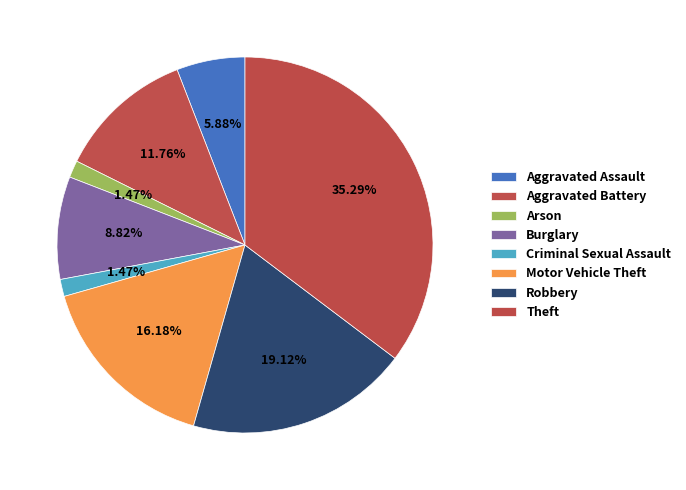

What is the ratio of the value at Criminal Sexual Assault to the value at Burglary?

0.2